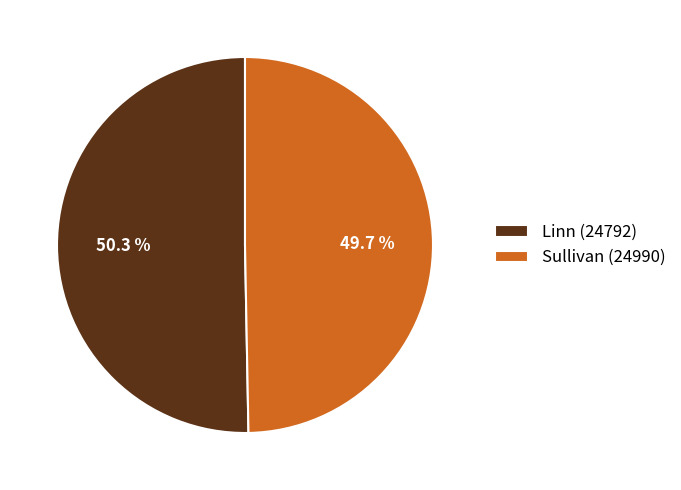

Is there any slice that represents more than half of the pie?

Yes